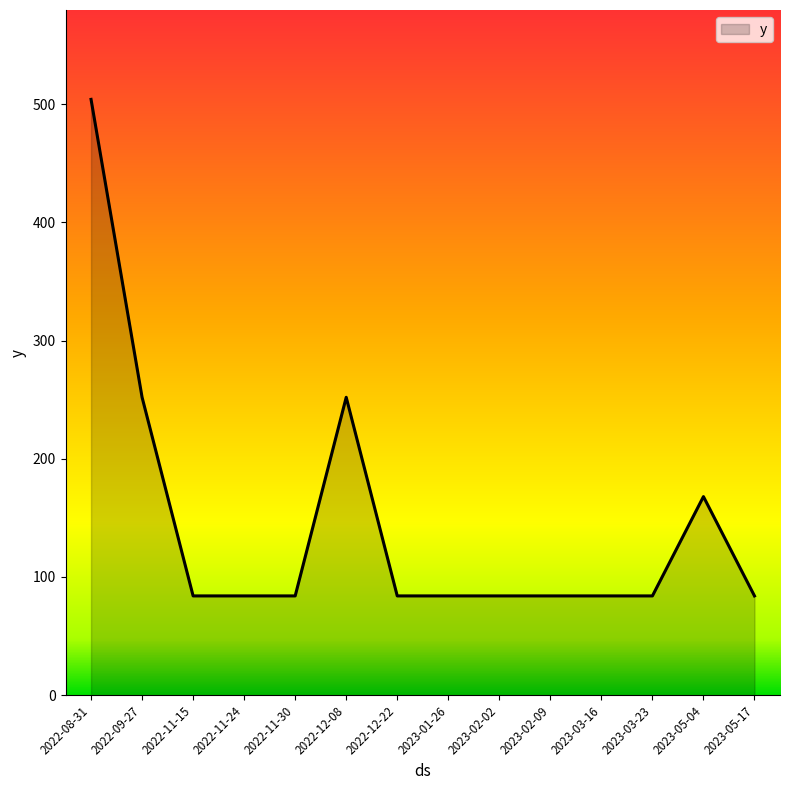

What is the maximum value shown in the chart?

504